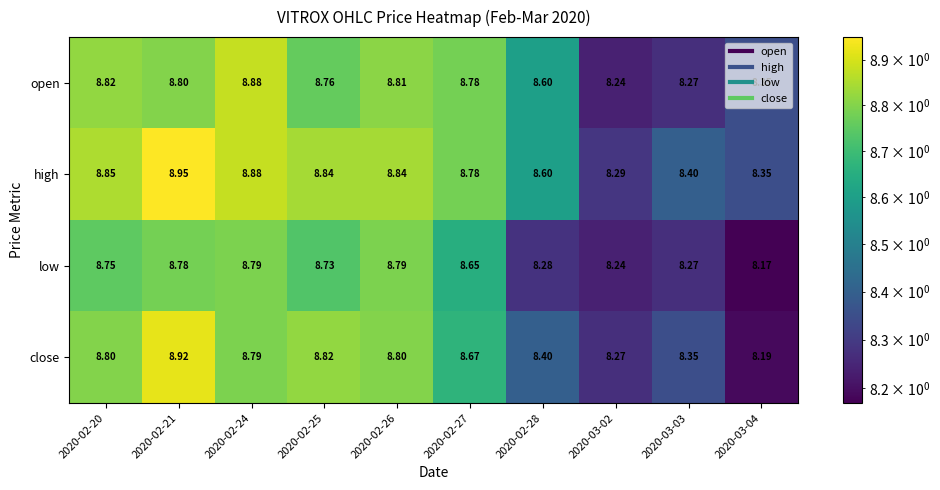

Rank the series by their maximum value, from highest to lowest.

high, close, open, low